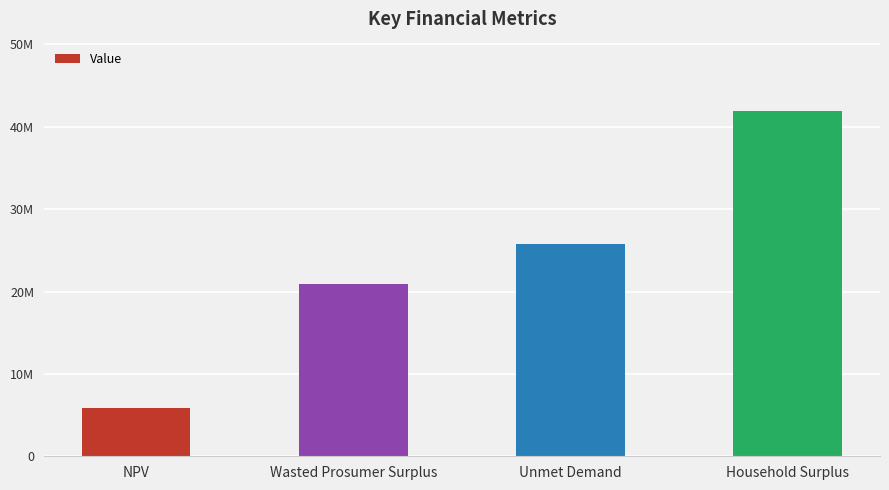

What is the difference between the maximum and minimum values?

36093017.9